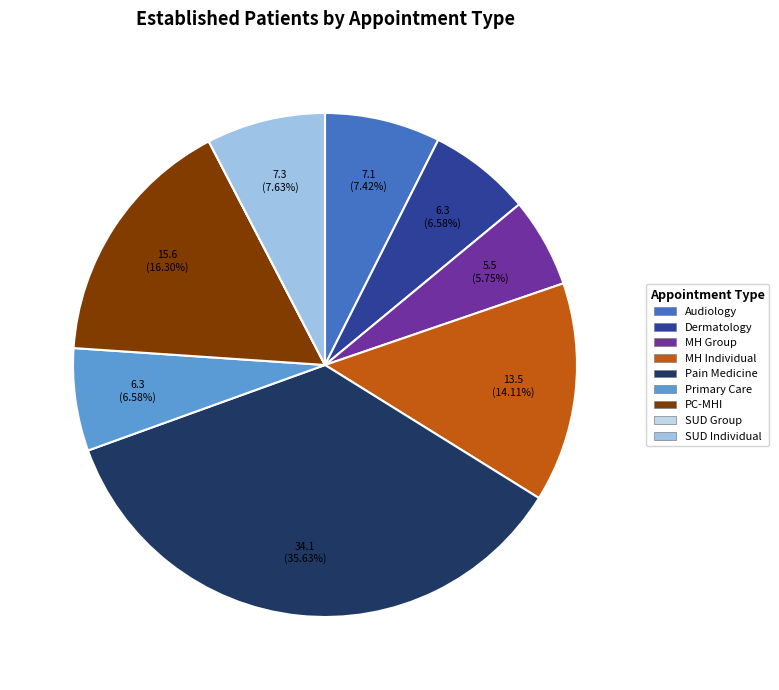

How many slices are in this pie chart?

9